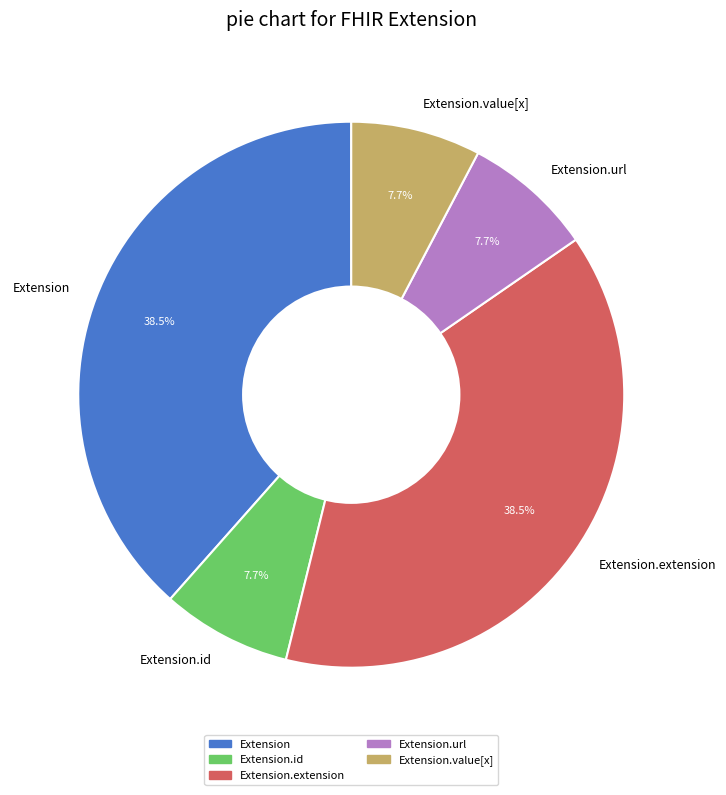

Which has a higher value, Extension.extension or Extension.url?

Extension.extension